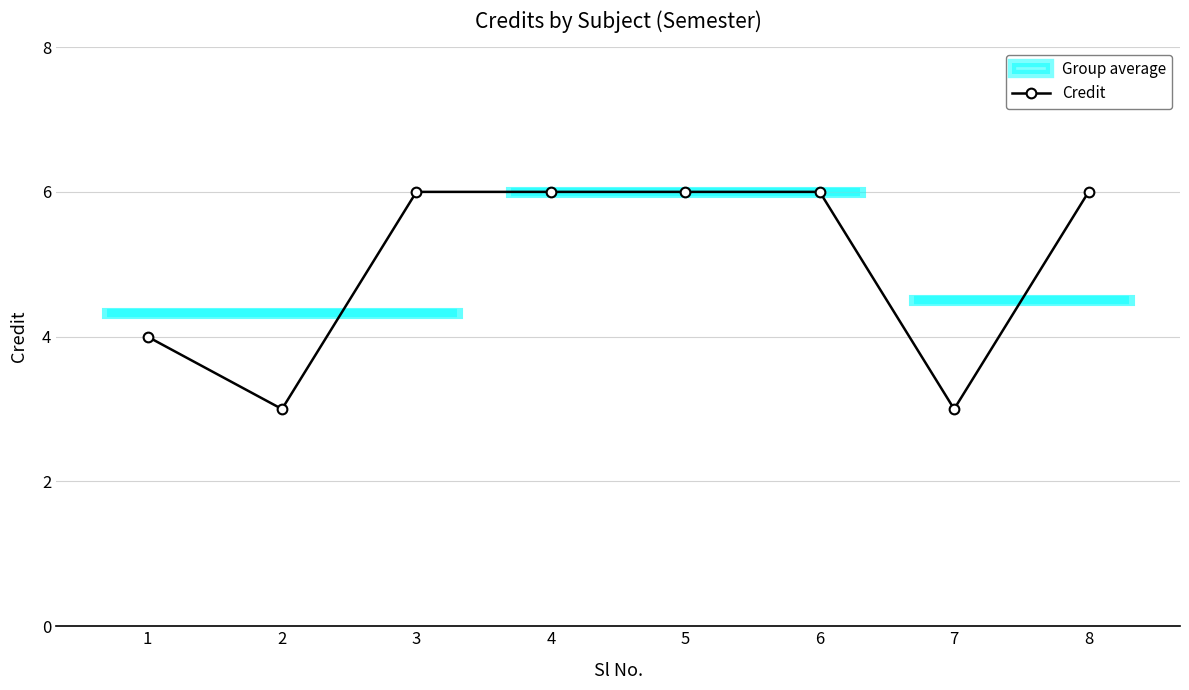

What is the ratio of the value at 5 to the value at 6?

1.0